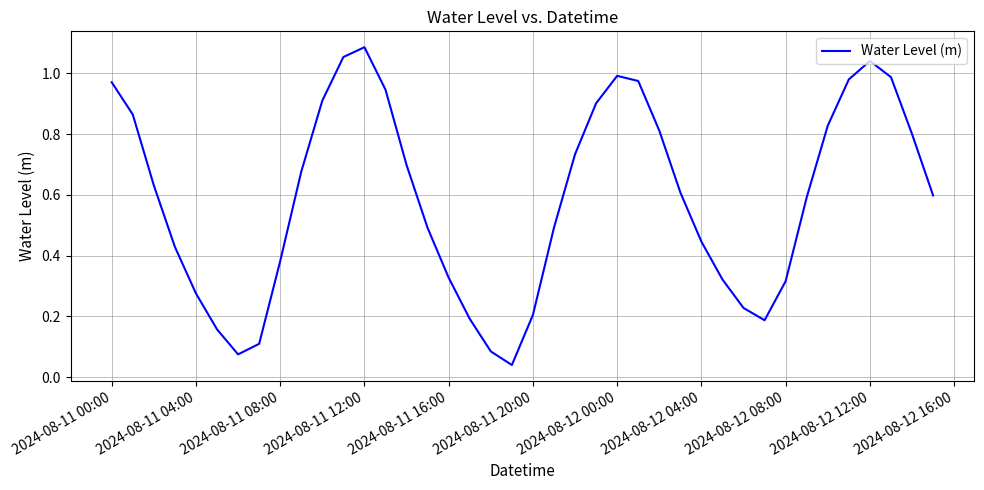

Where is the first local maximum?

2024-08-11 12:00